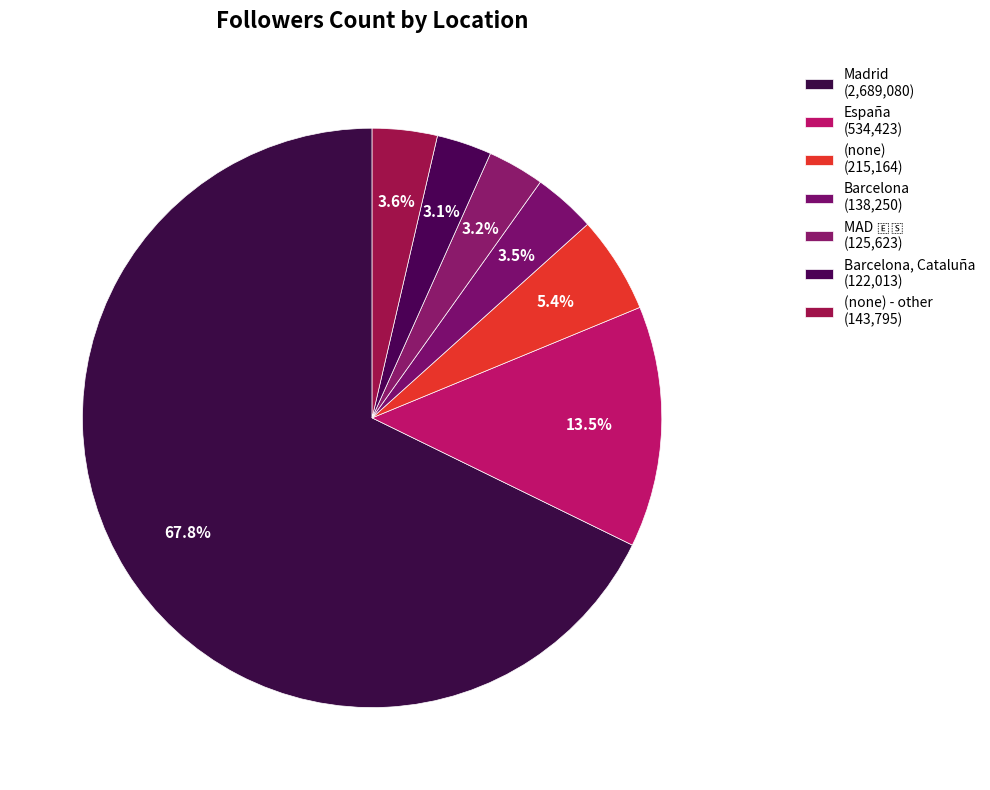

What is the majority slice?

Madrid